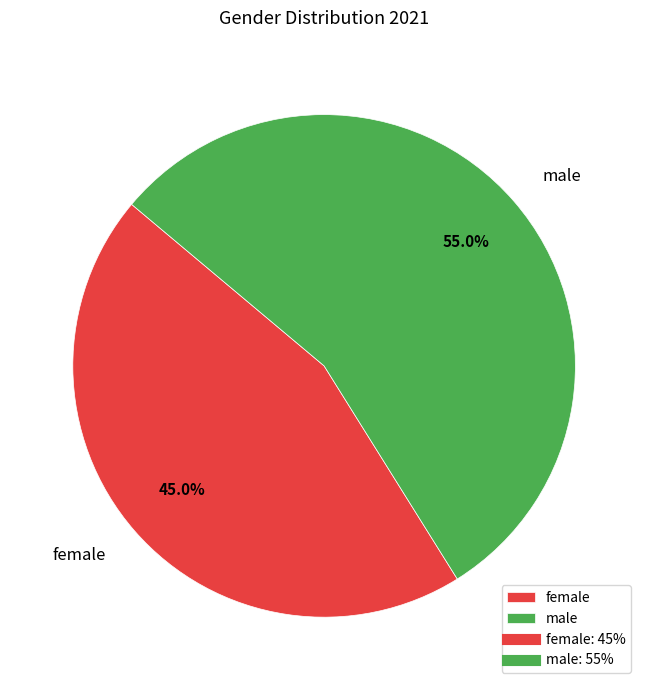

Rank the categories by value from lowest to highest.

female, male